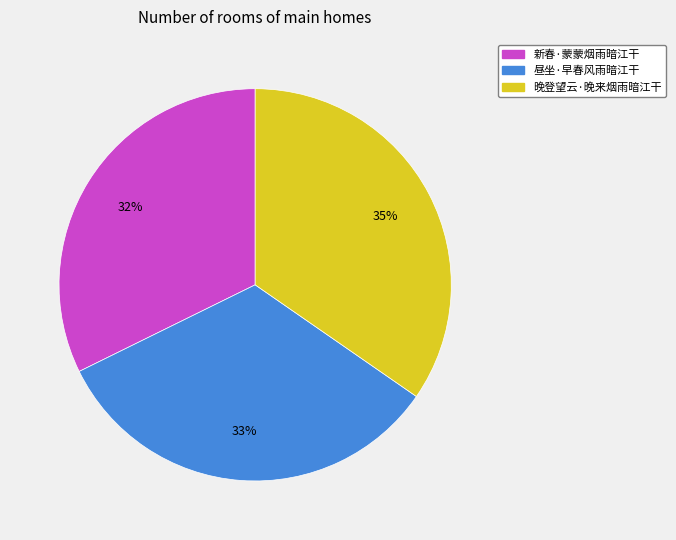

Is it true that 新春·蒙蒙烟雨暗江干 is 32% of the pie?

True